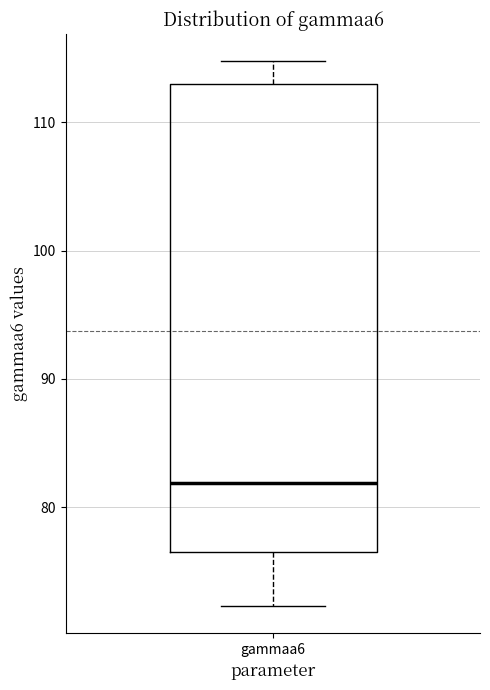

Transcribe this box plot: give where the median line is, the range the box spans, and where the two whiskers end, as read against the y-axis. The values are not printed on the chart, so give them approximately, as read against the axis.

median 82, box 77 to 113, whiskers 72 to 115